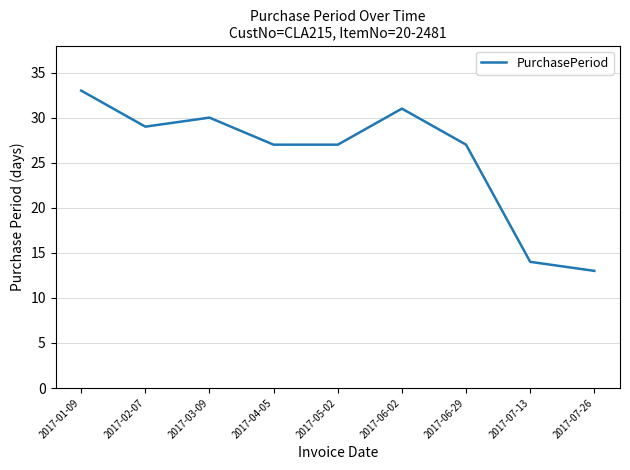

Which category has the lowest value across all series?

2017-07-26